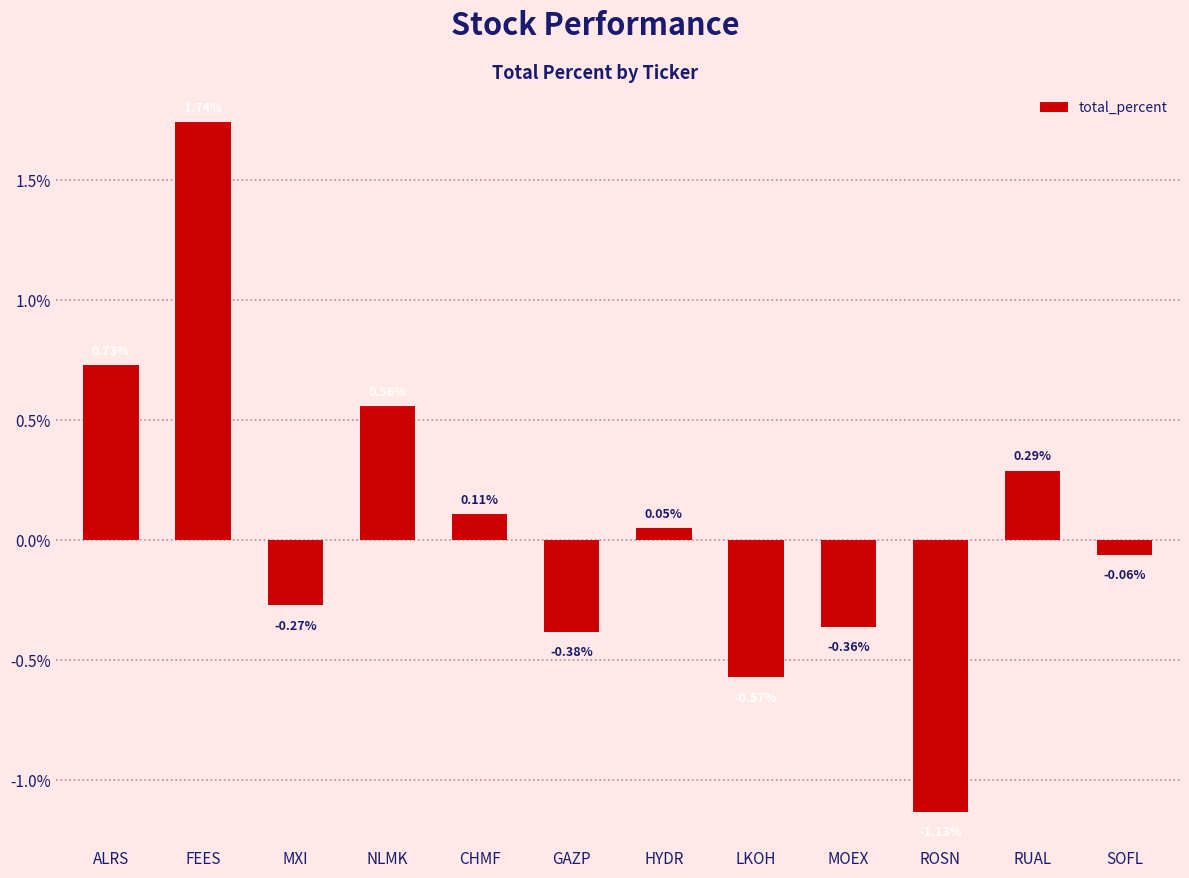

Where is the data nearest to the value 0?

HYDR